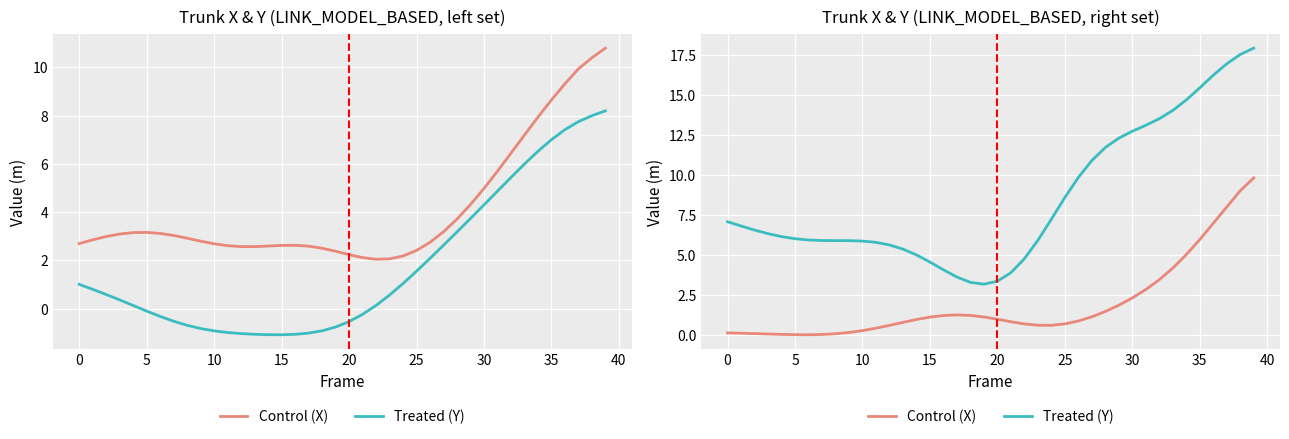

What is the difference between the maximum and minimum values in the Treated (Y) series?

14.7